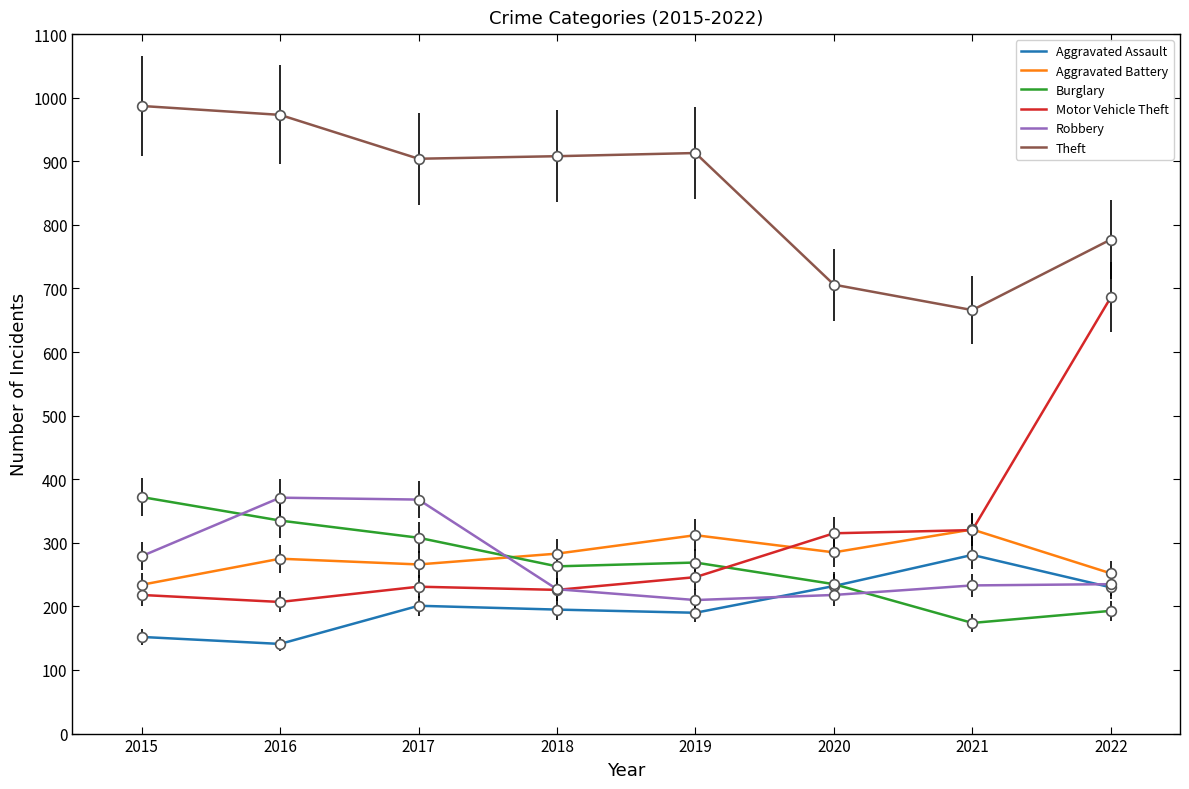

What is the difference between the Motor Vehicle Theft values at 2021 and 2018?

94